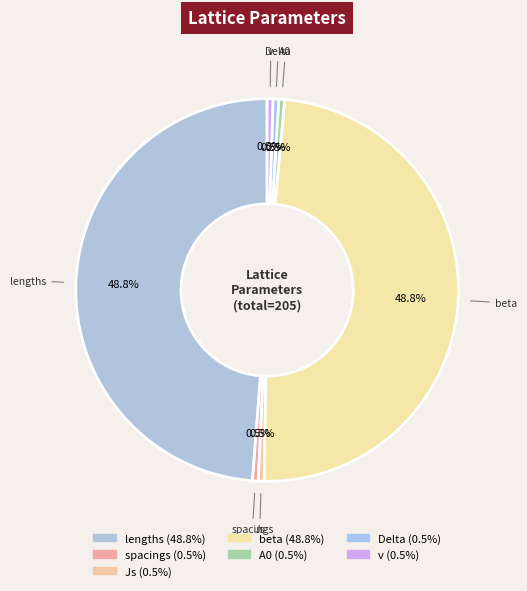

Combined, what portion of the pie is beta and Js?

49.3%